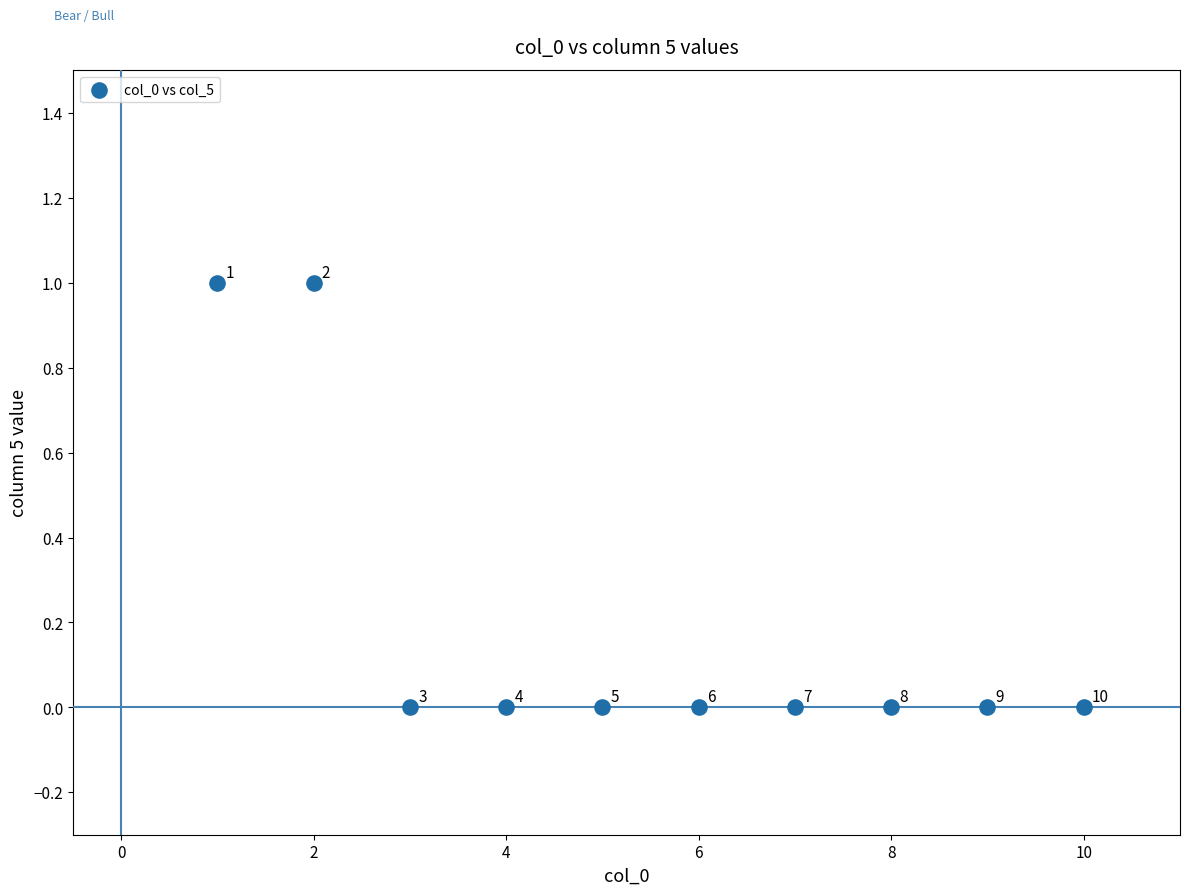

What is the range of X values (max minus min)?

9